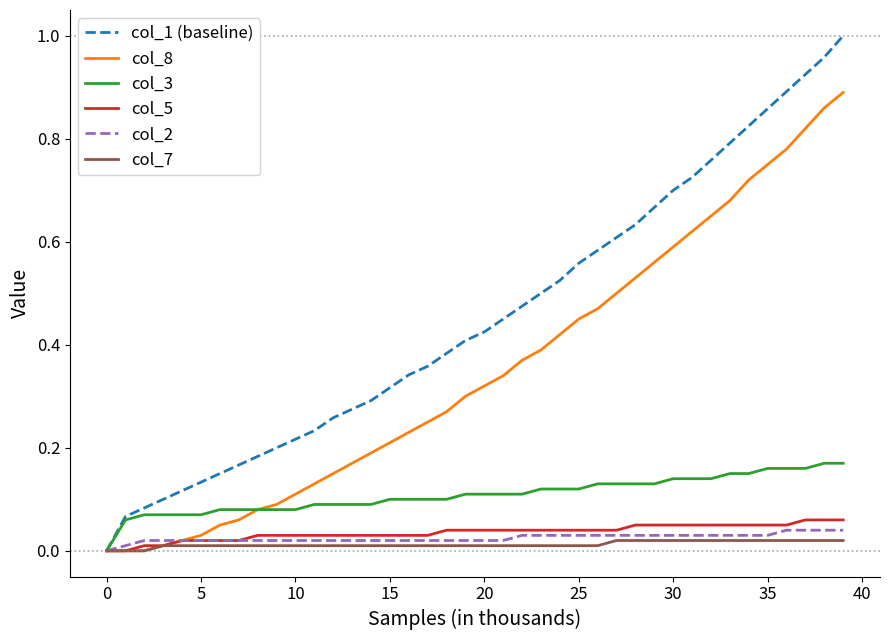

How many lines are shown in the chart?

6